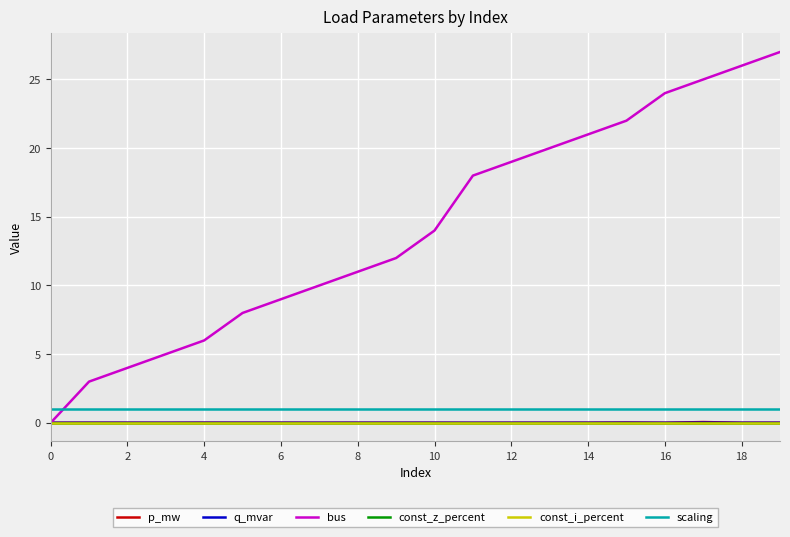

True or false: p_mw and q_mvar intersect in this chart.

False